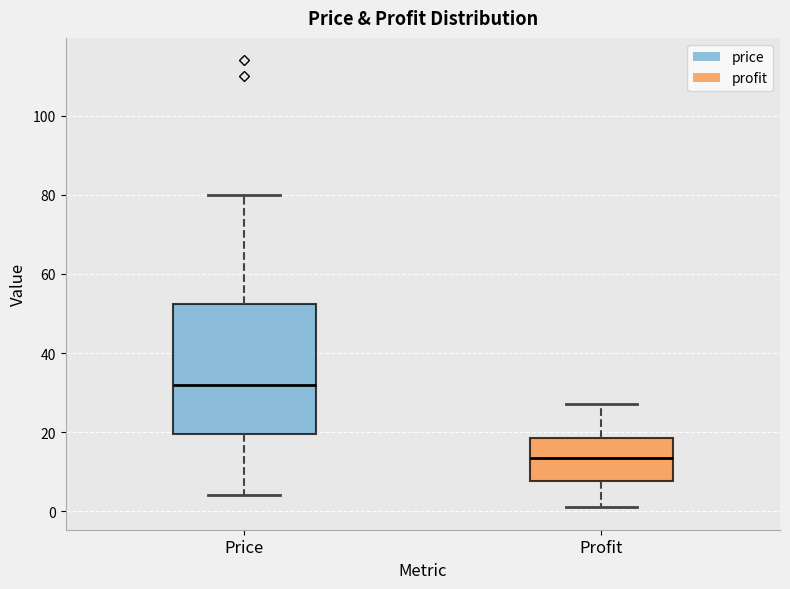

Reading left to right, read every box against the y-axis: the position of its median line, the range the box covers, and the ends of its whiskers. The values are not printed on the chart, so give them approximately, as read against the axis.

Price: median 32, box 20 to 52, whiskers 4 to 80
Profit: median 14, box 8 to 18, whiskers 2 to 28